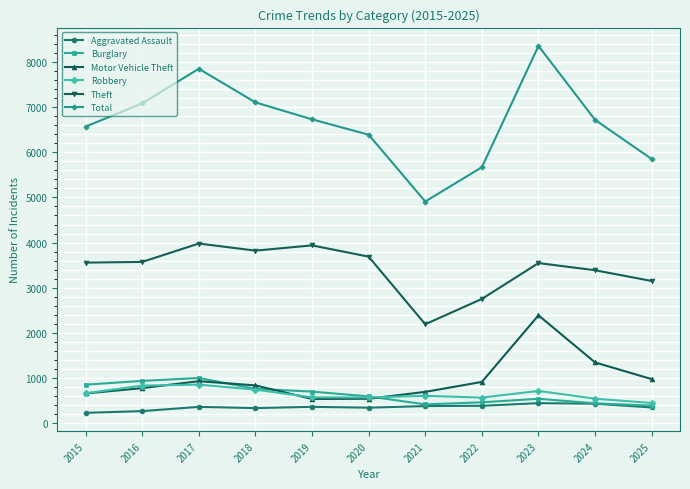

True or false: Robbery and Theft cross at least once.

False